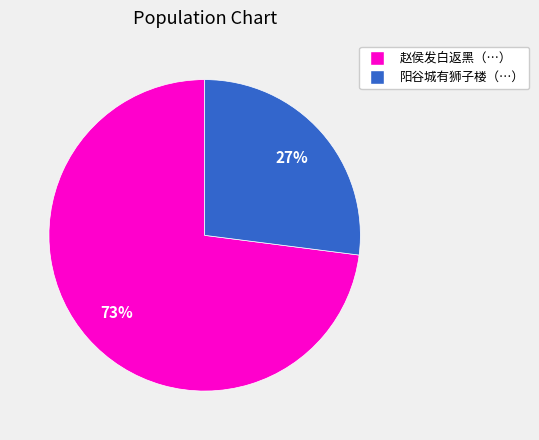

Which slice is the largest?

赵侯发白返黑（…）